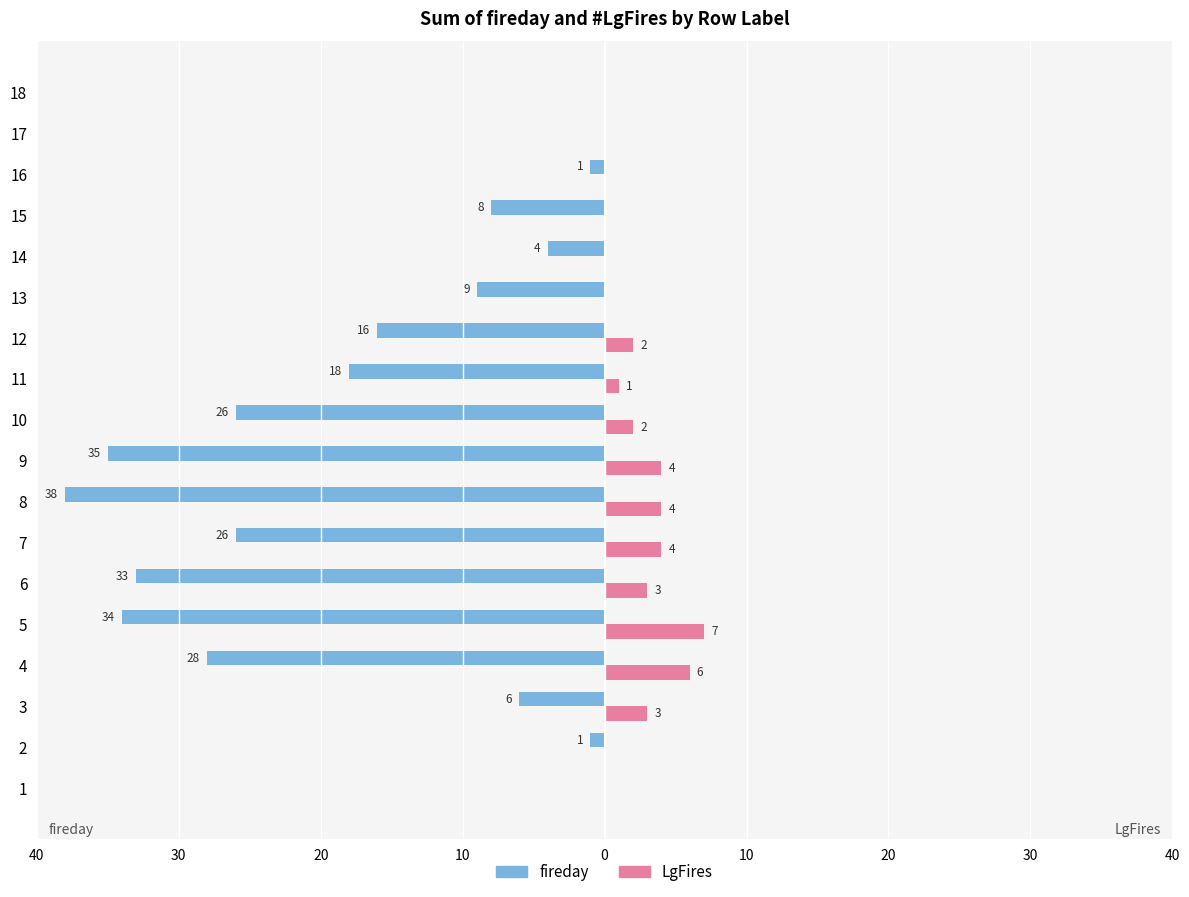

What are all the series names shown in the legend?

fireday, LgFires